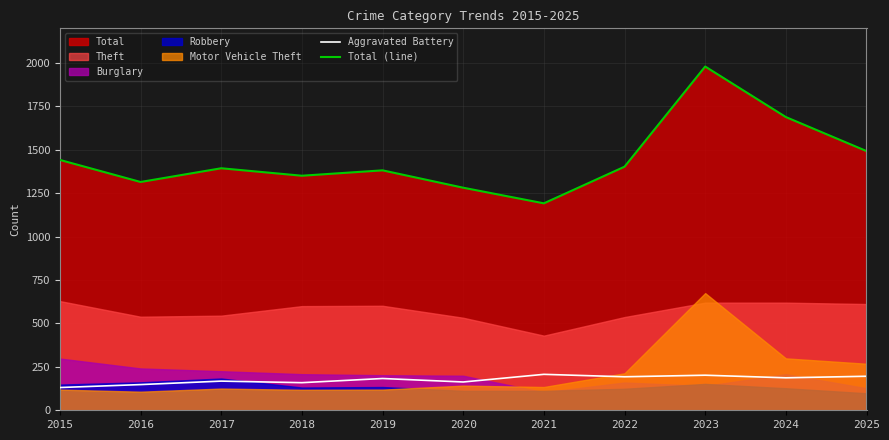

List the labels in order of Aggravated Battery value, largest first.

2021, 2023, 2025, 2022, 2024, 2019, 2017, 2020, 2018, 2016, 2015